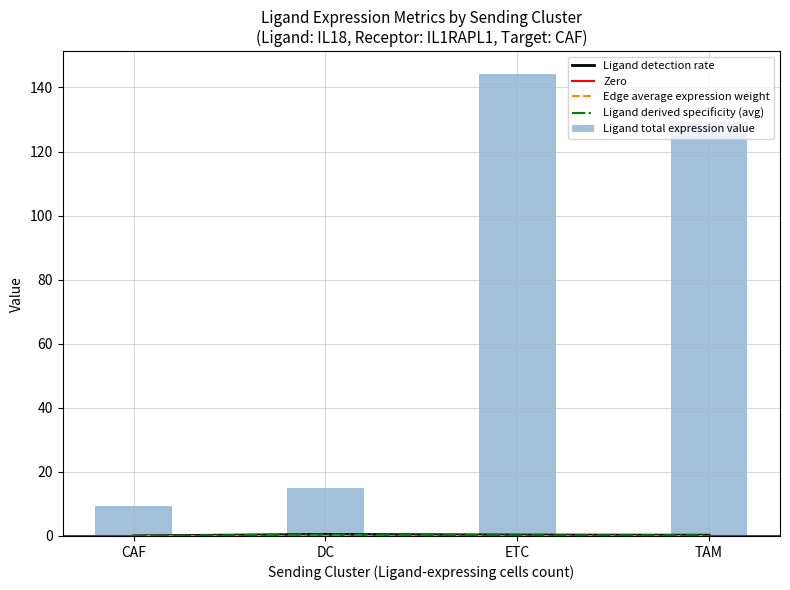

At how many categories does at least one series exceed 81?

2